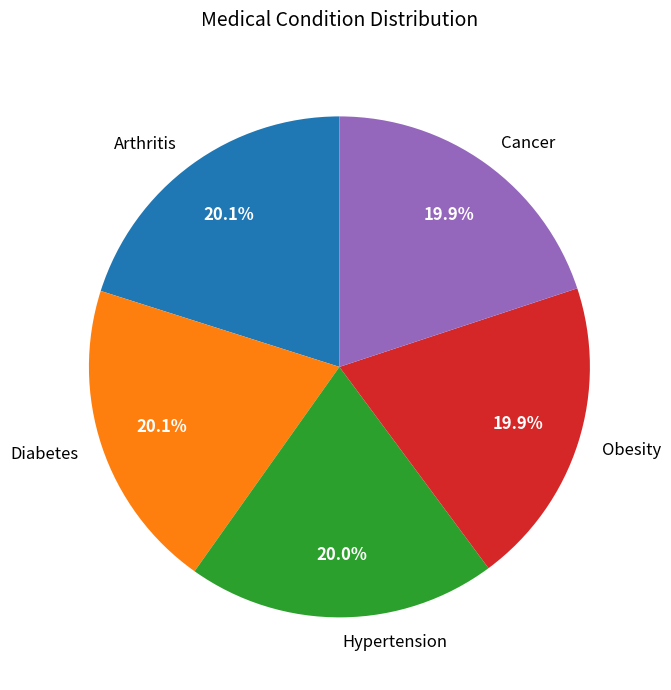

What is the ratio of the value at Cancer to the value at Hypertension?

1.0